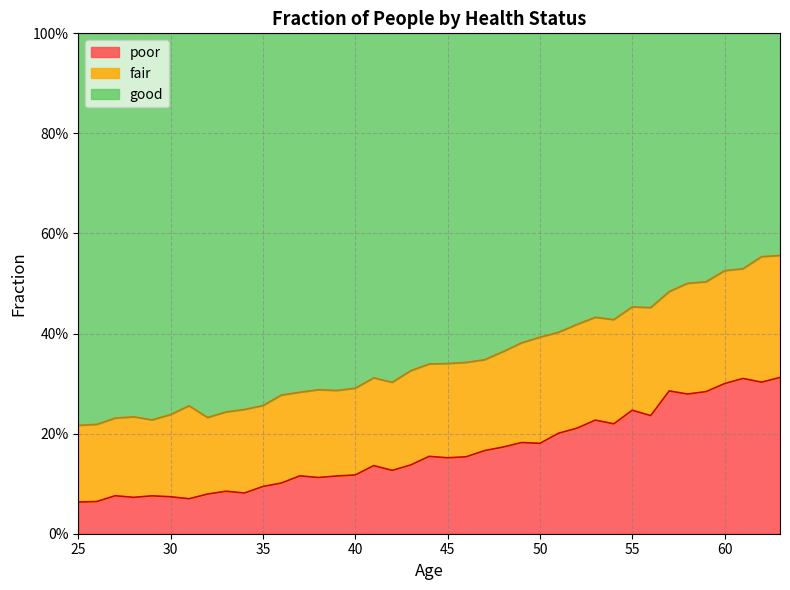

In poor, how many points are higher than both neighbors (excluding endpoints)?

11